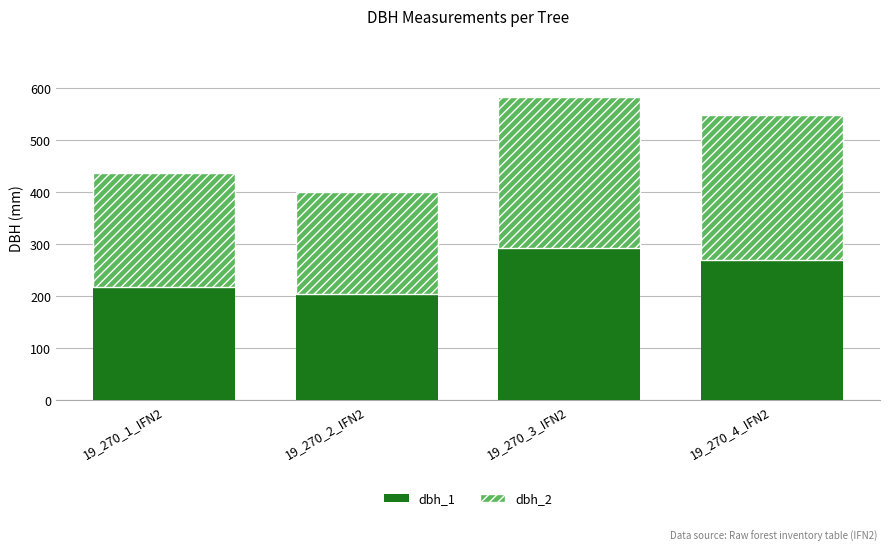

Reading left to right, list the values for the dbh_1 series.

19_270_1_IFN2=217	19_270_2_IFN2=205	19_270_3_IFN2=292	19_270_4_IFN2=270